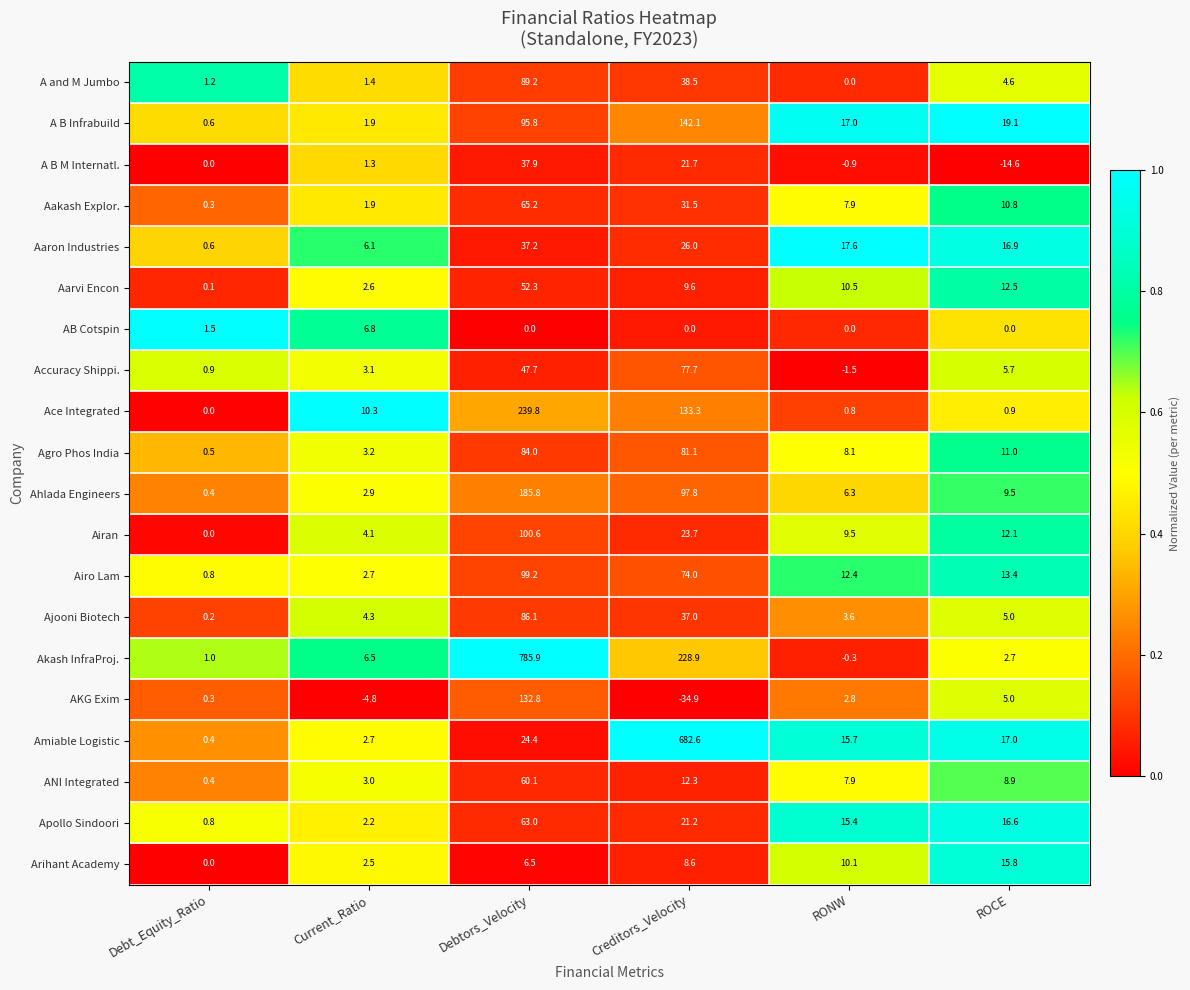

What is the difference between the maximum and second lowest values in the Aakash Explor. series?

63.3